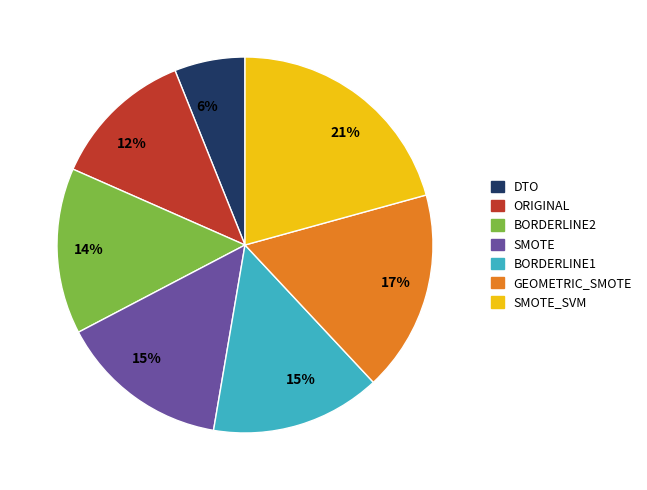

To the nearest percent, what is the difference between the largest and smallest slice percentages?

15%